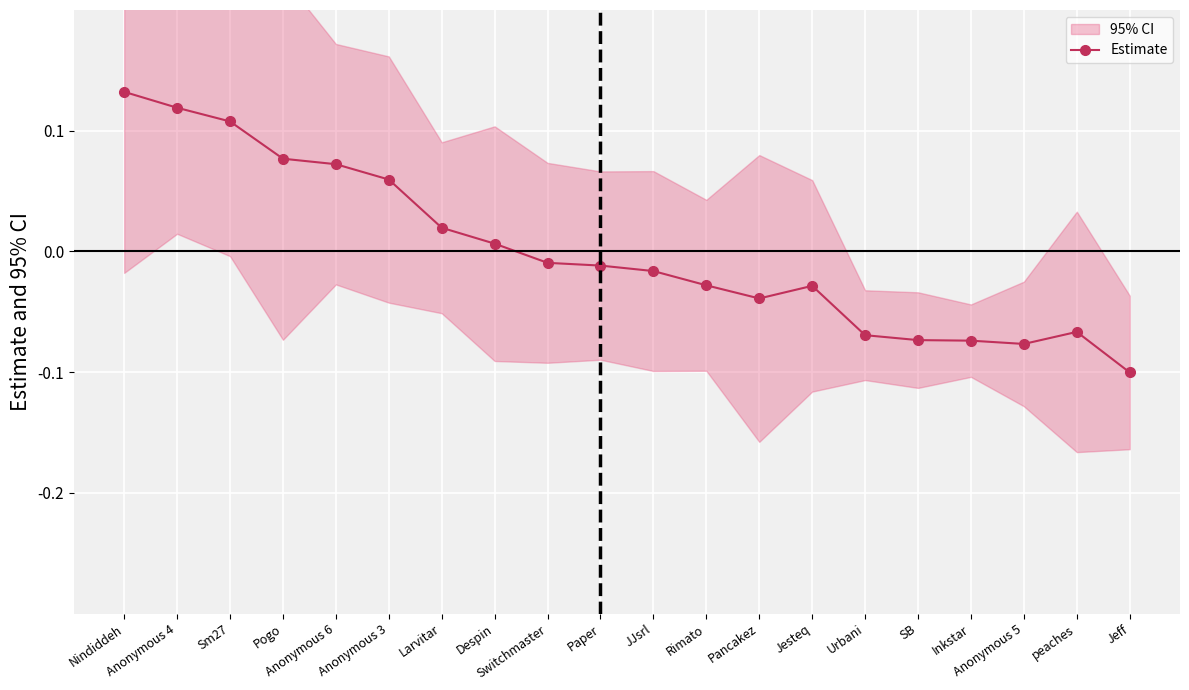

What is the maximum value shown in the chart?

0.1